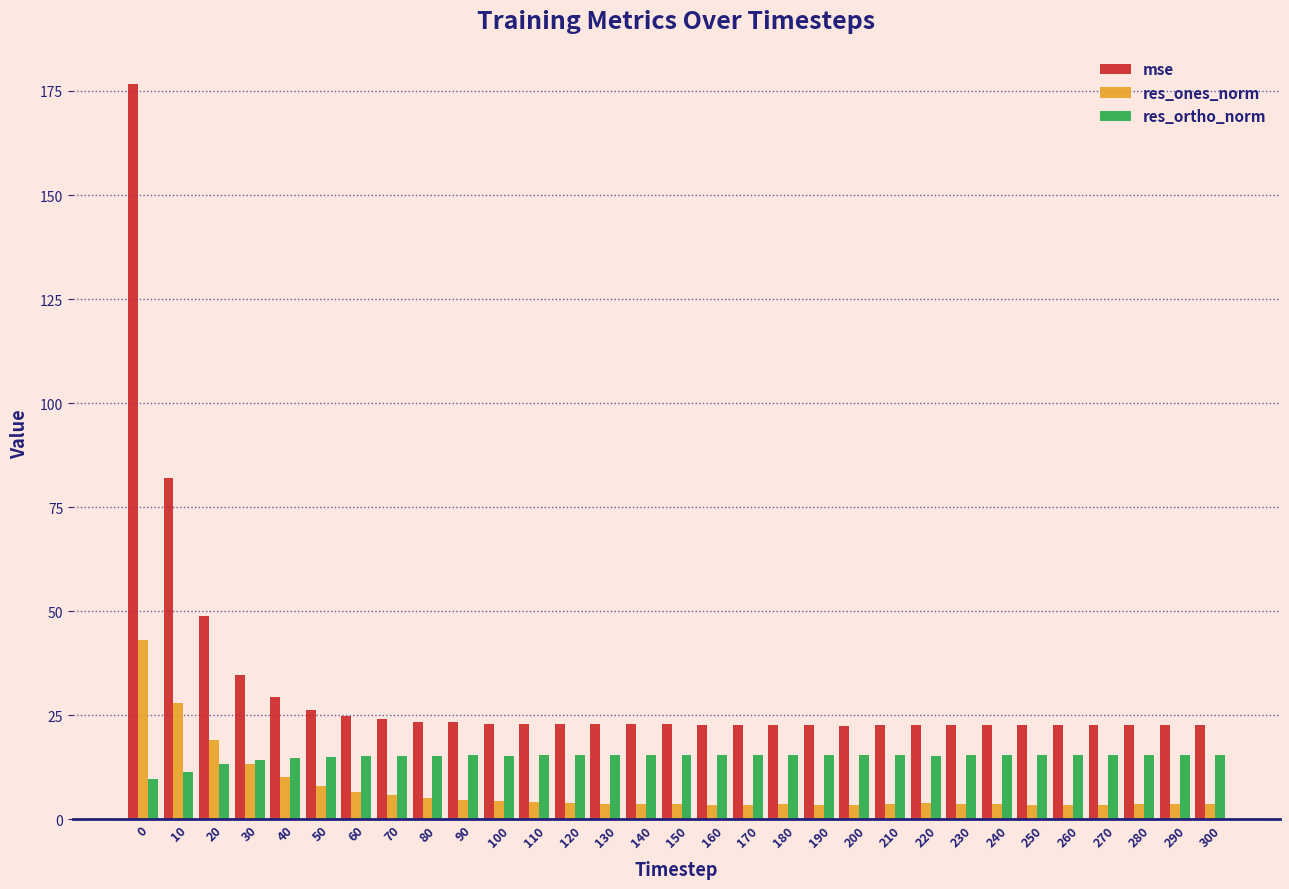

Between 20 and 220, which series saw the biggest shift?

mse